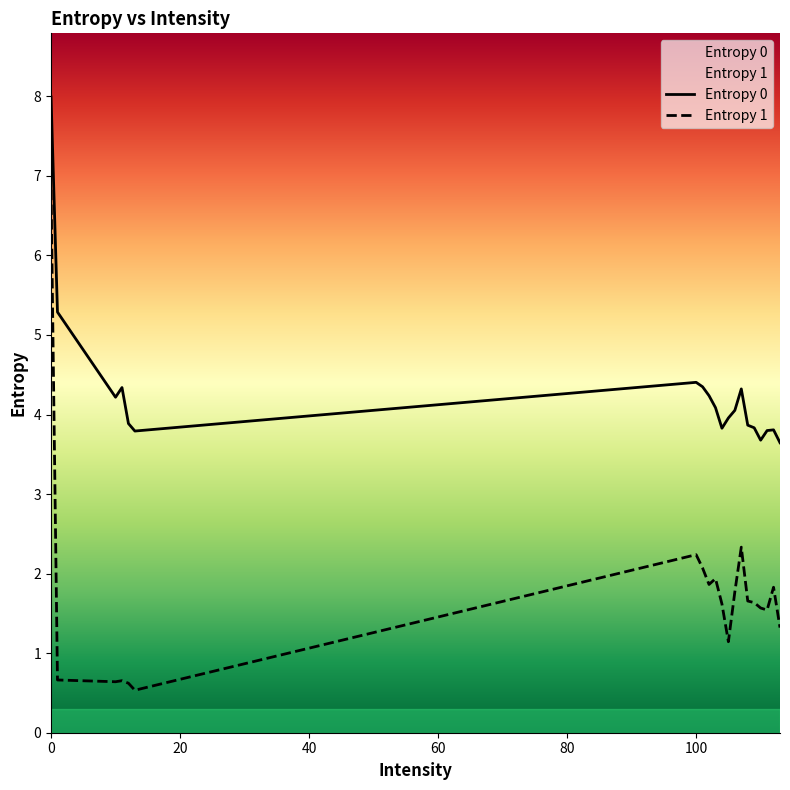

Which series has the largest total across all categories?

Entropy 0